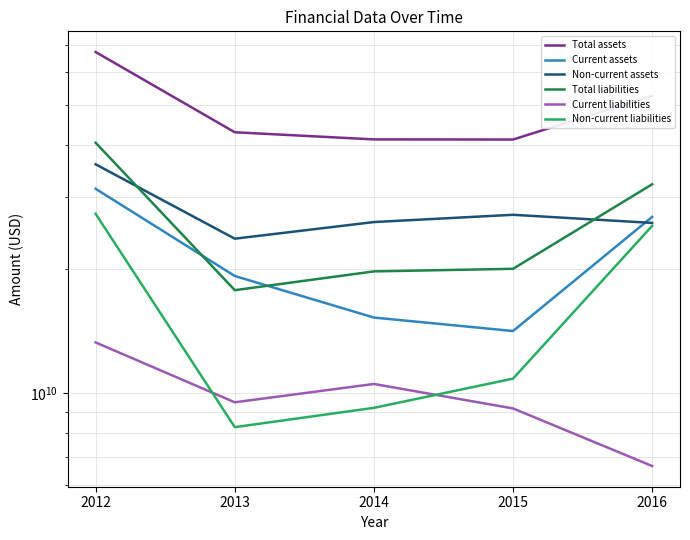

Between 2012 and 2016, which is larger?

2012